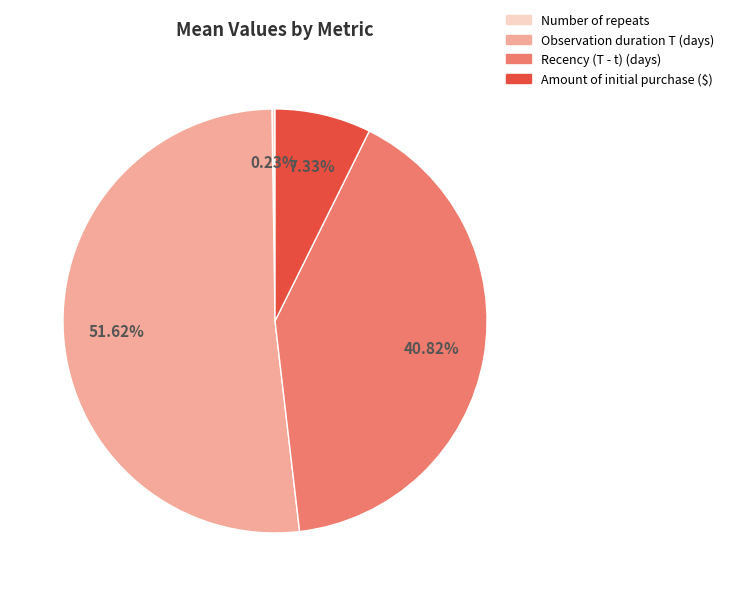

Which category has the biggest portion of the pie?

Observation duration T (days)